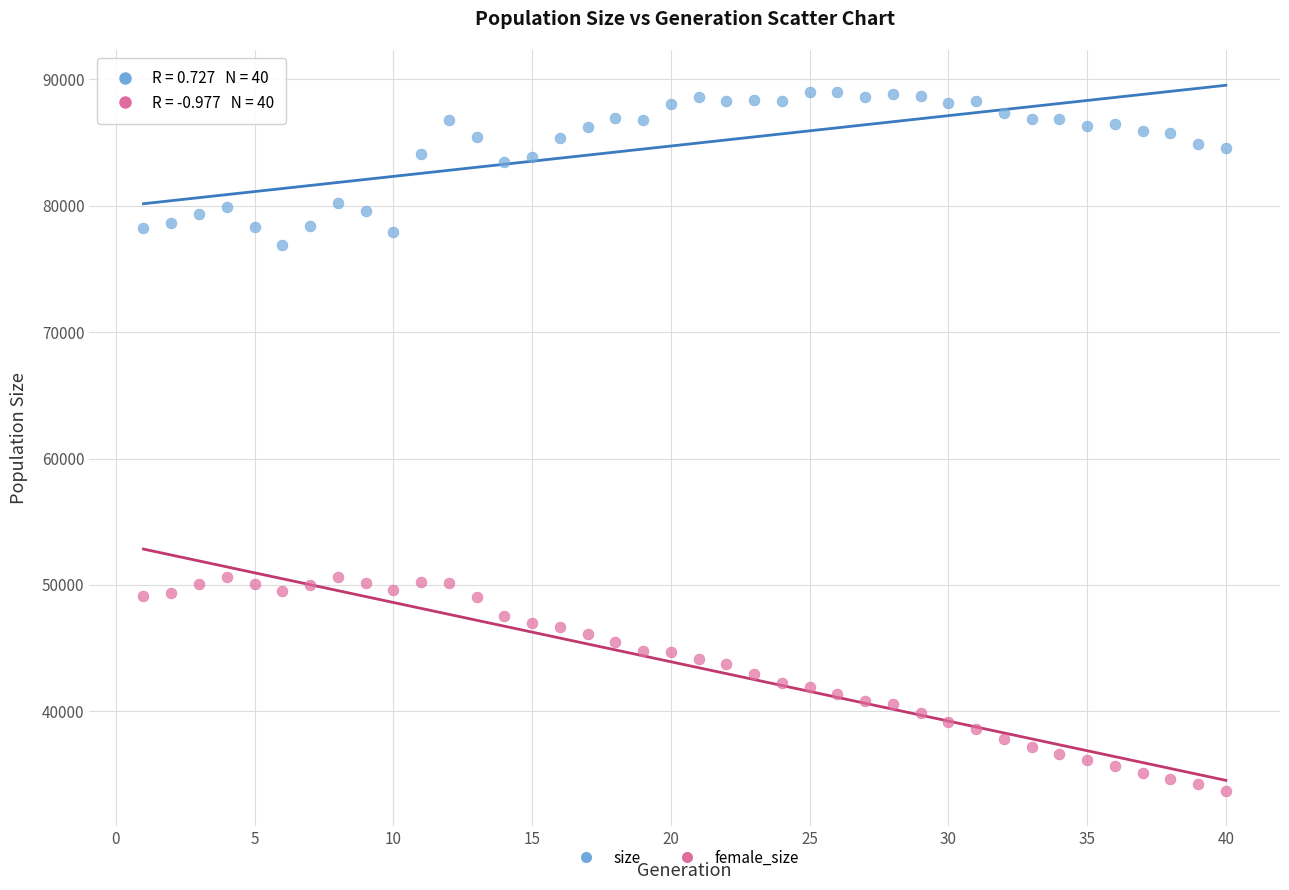

What are all the series names shown in the legend?

size, female_size